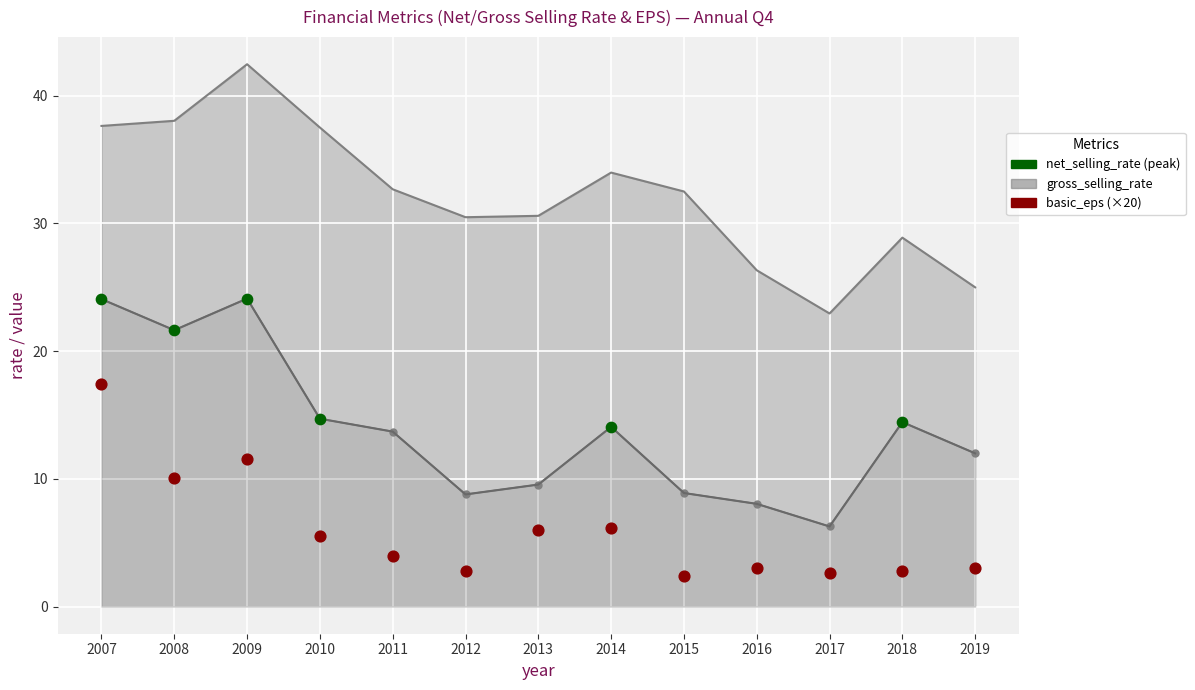

Is the value of gross_selling_rate at 2009 greater than the value of net_selling_rate at 2014?

Yes